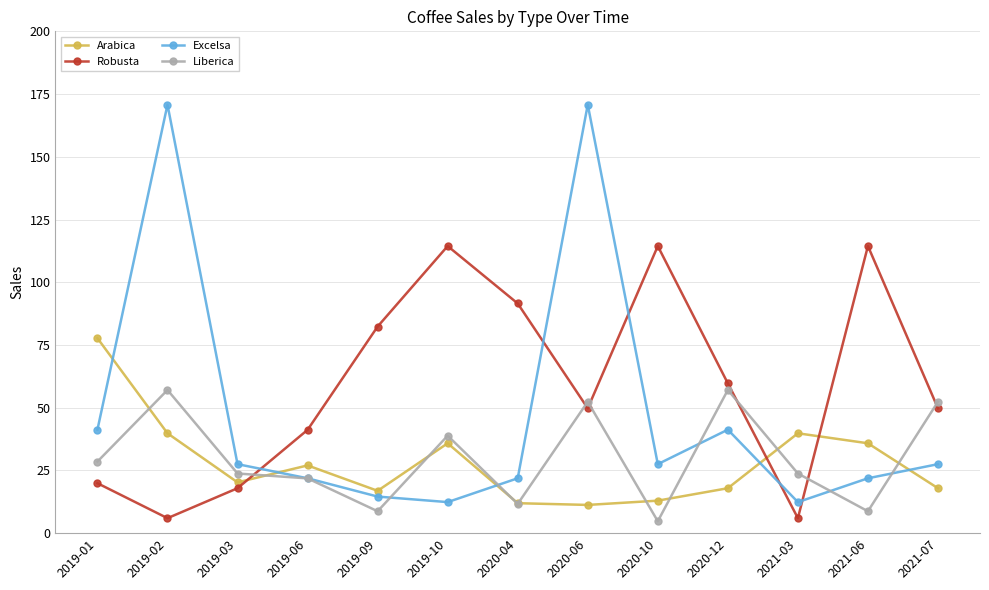

How many data points in Robusta are above 49?

8